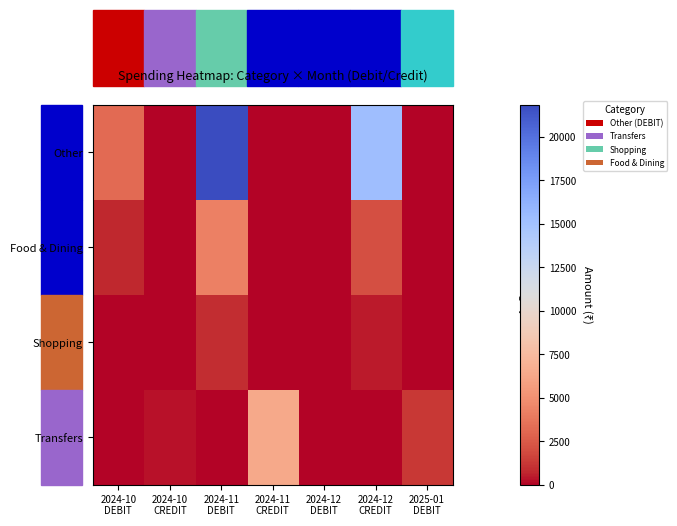

What is the spread (max minus min) of values at 2024-11
CREDIT?

6362